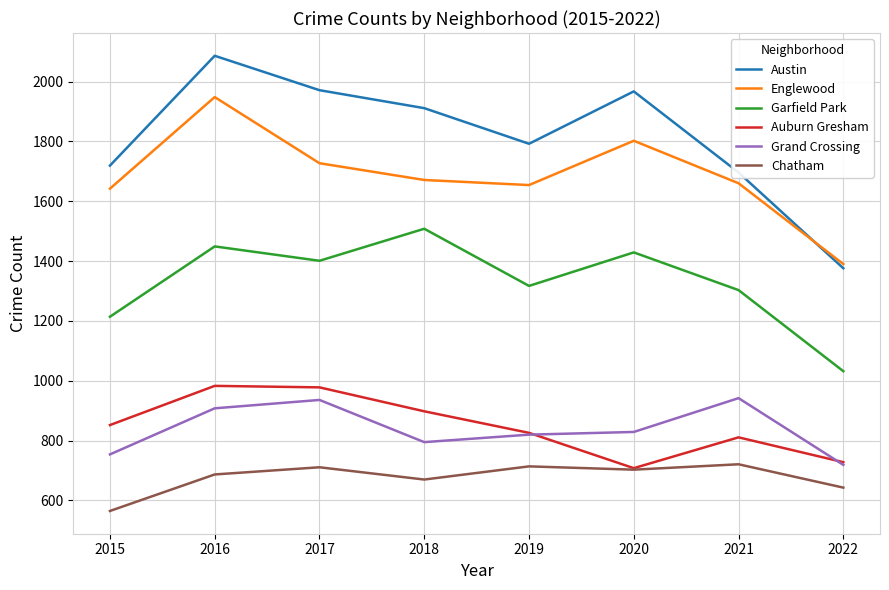

What is the difference between the maximum and minimum values in the Grand Crossing series?

223